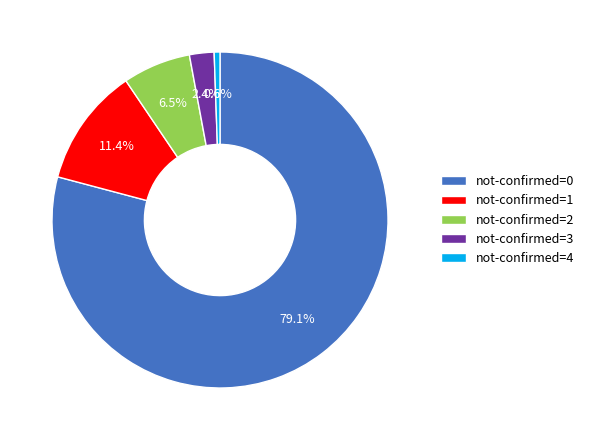

Which has a higher value, not-confirmed=1 or not-confirmed=4?

not-confirmed=1